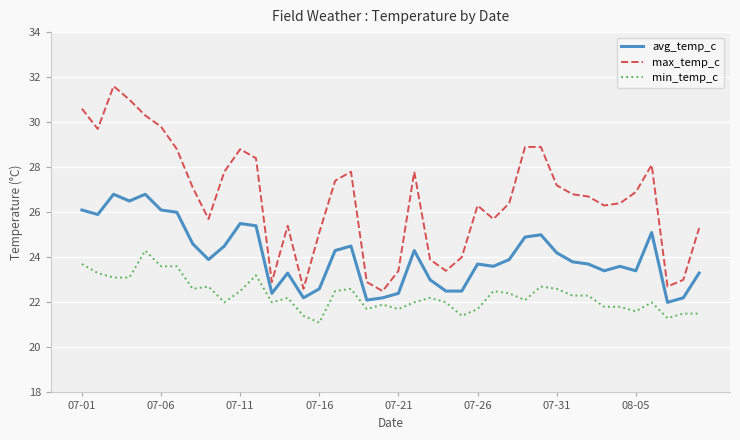

List the series in order of their overall mean, highest first.

max_temp_c, avg_temp_c, min_temp_c